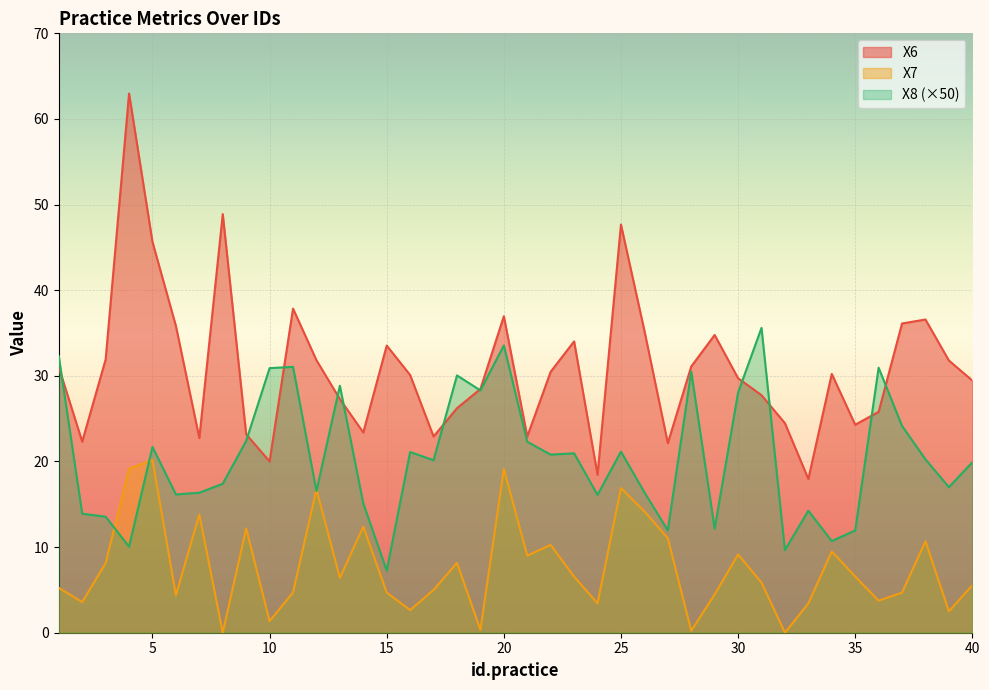

What is the difference between the X7 values at 17 and 4?

14.2